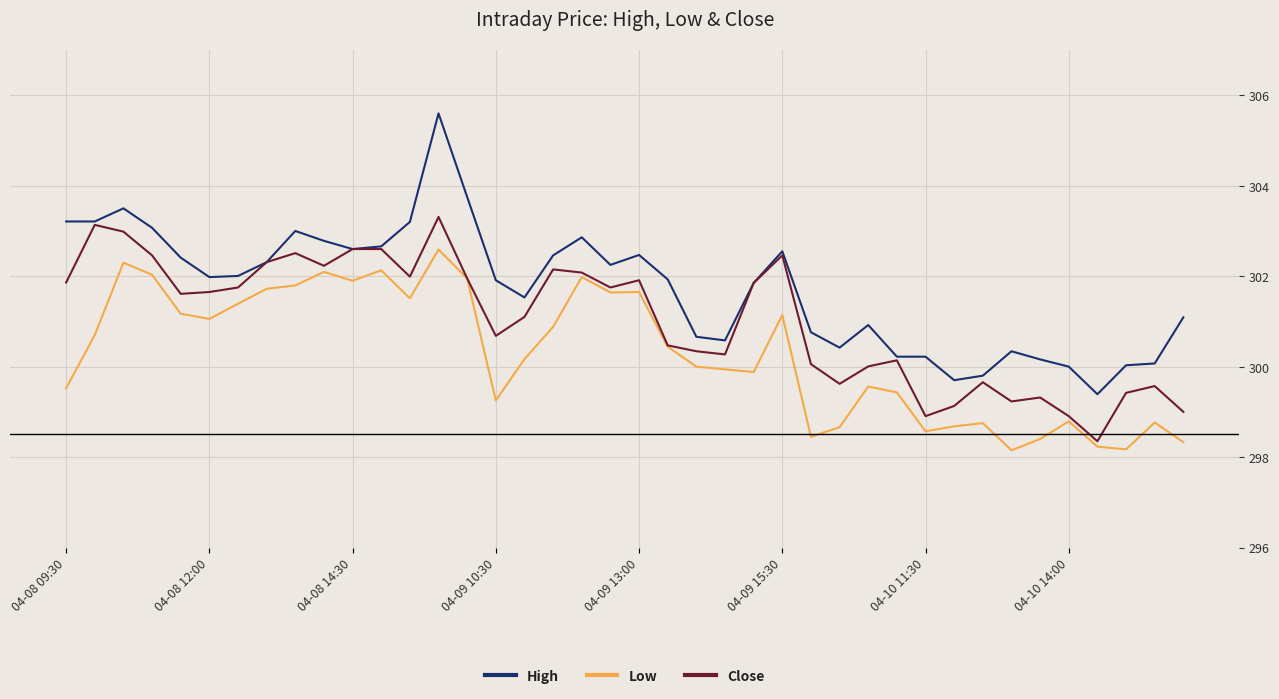

Rank the series by their maximum value, from highest to lowest.

High, Close, Low